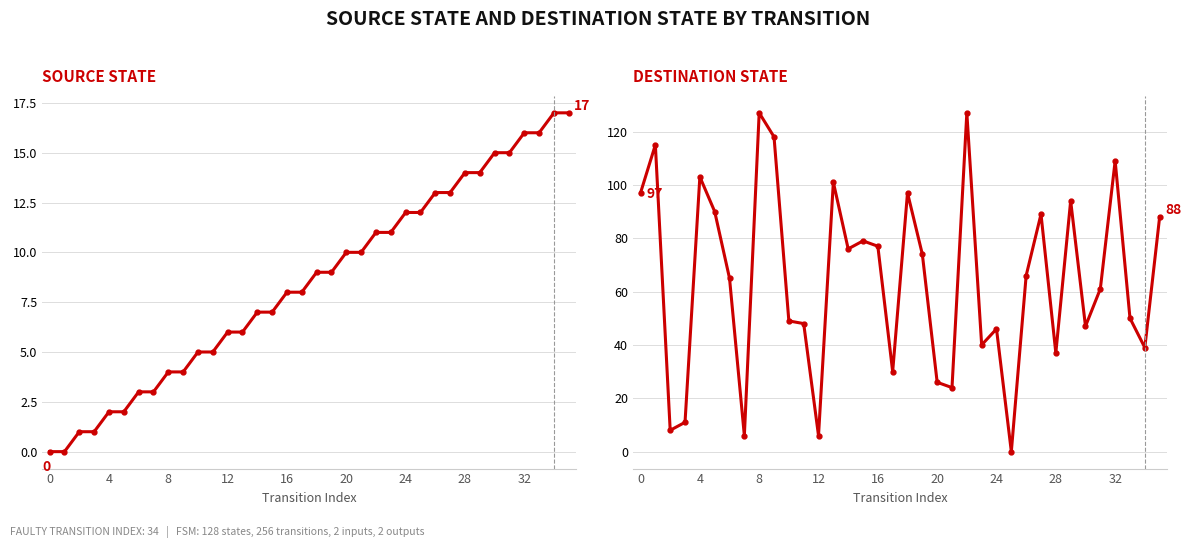

Is this an area chart (filled region under the line)?

No